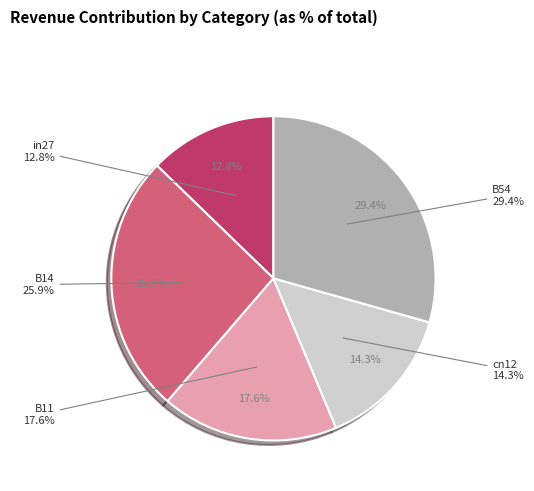

Which slice is the smallest?

in27